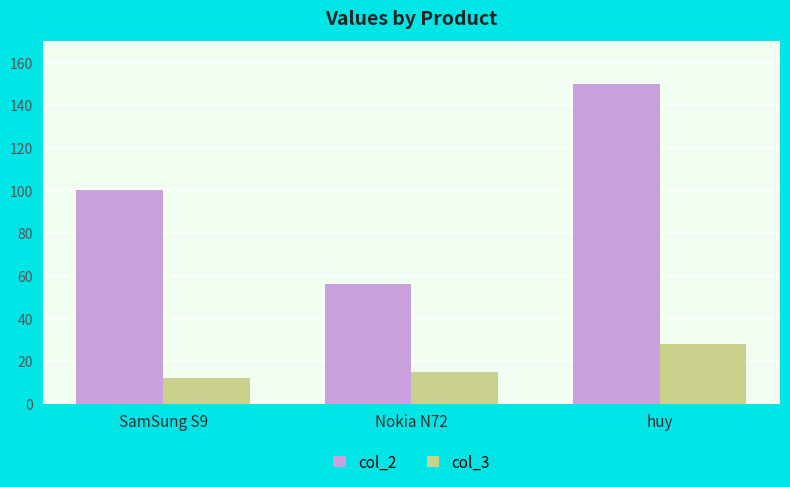

Count the col_2 values in the range 56 to 150.

3